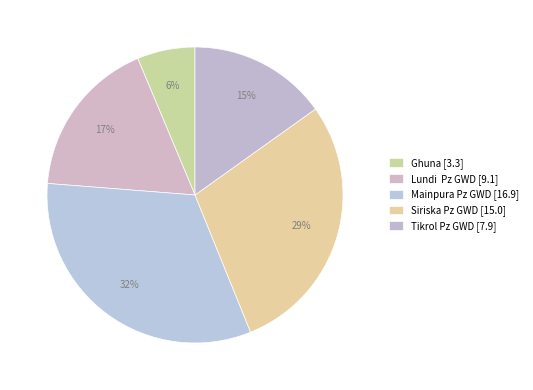

How many segments does this pie chart have?

5